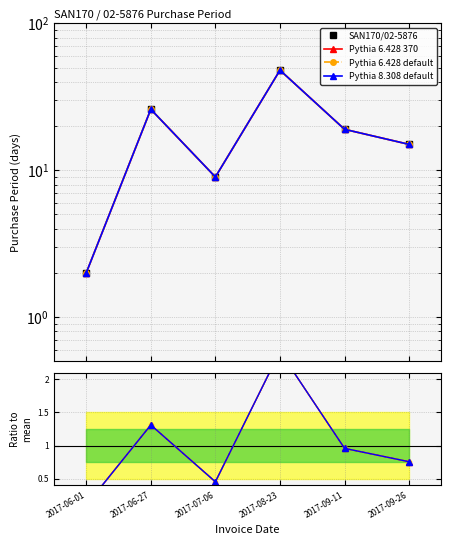

How many interior local peaks does the Pythia 8.308 default series have?

2